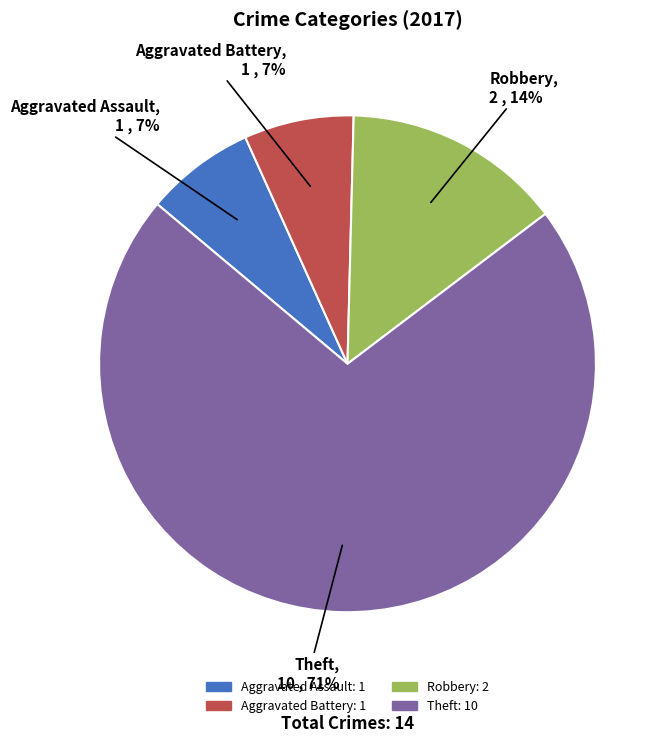

To the nearest percent, what percentage of the pie is Aggravated Assault?

7%